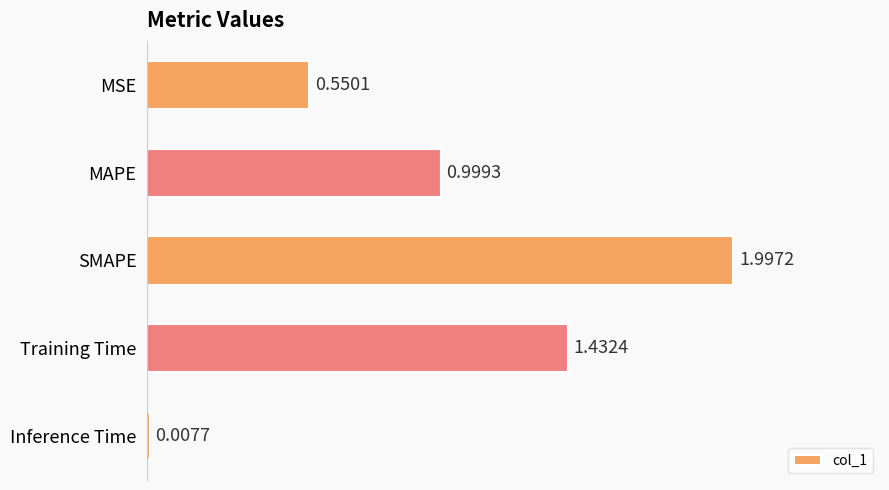

How many data points does each series have?

5